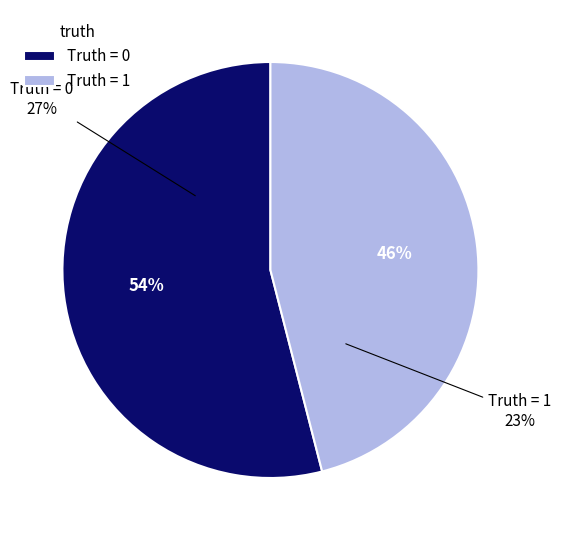

How many segments does this pie chart have?

2